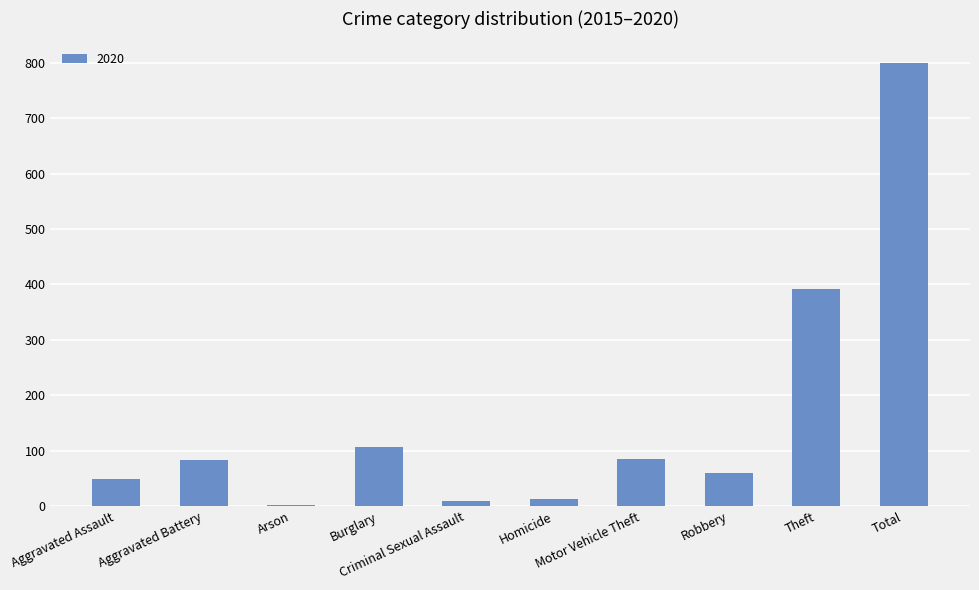

What is the greatest value displayed?

799